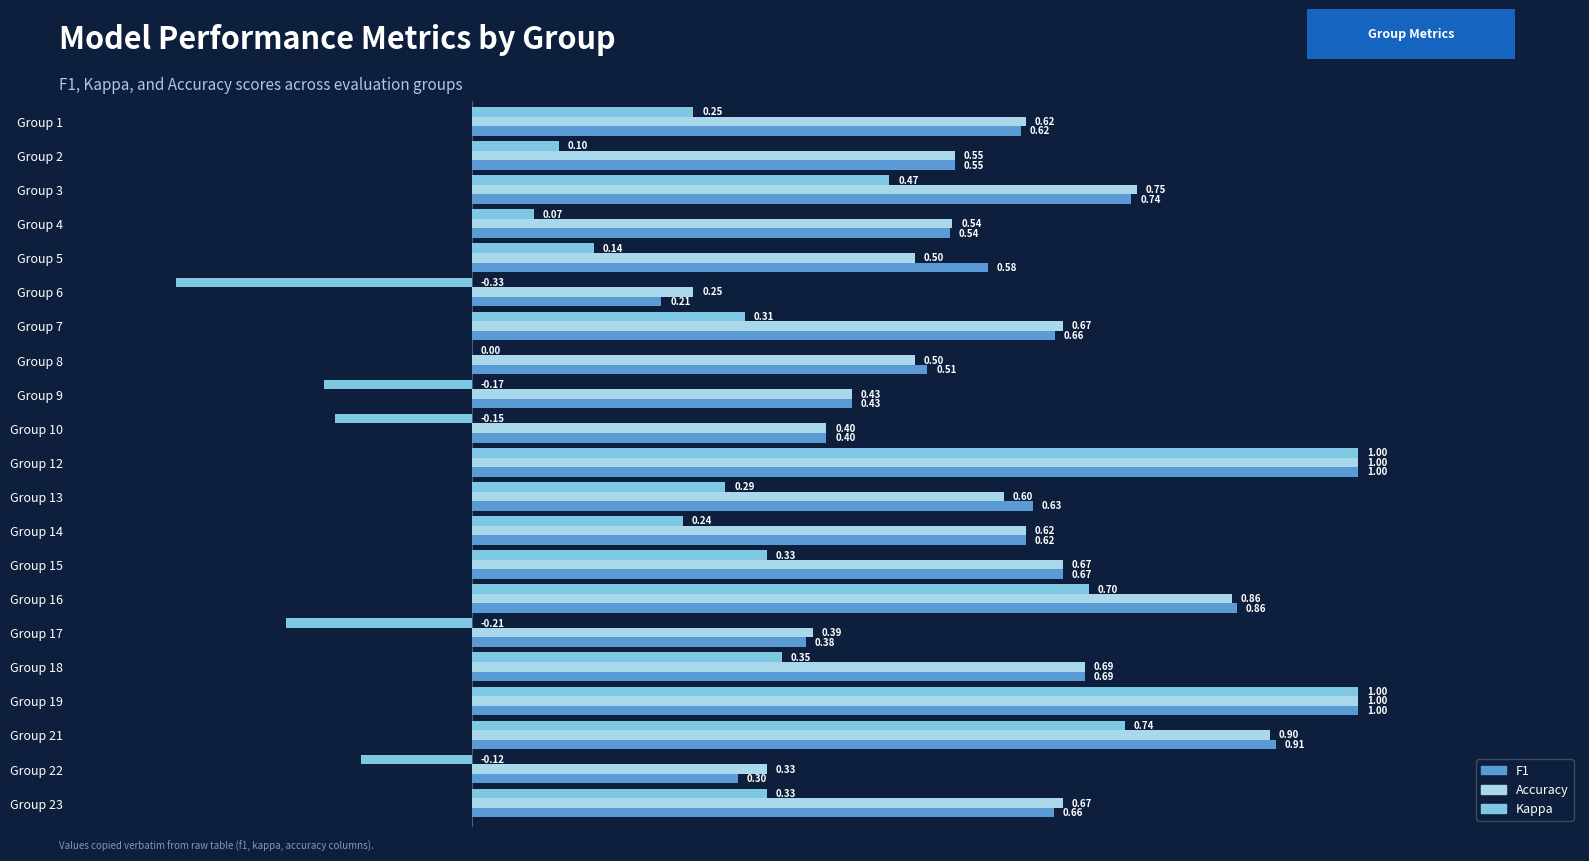

What is the total value across all series at Group 2?

1.2